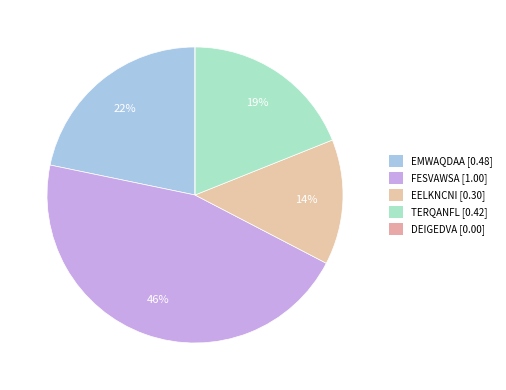

What portion of the pie excludes FESVAWSA?

54.4%